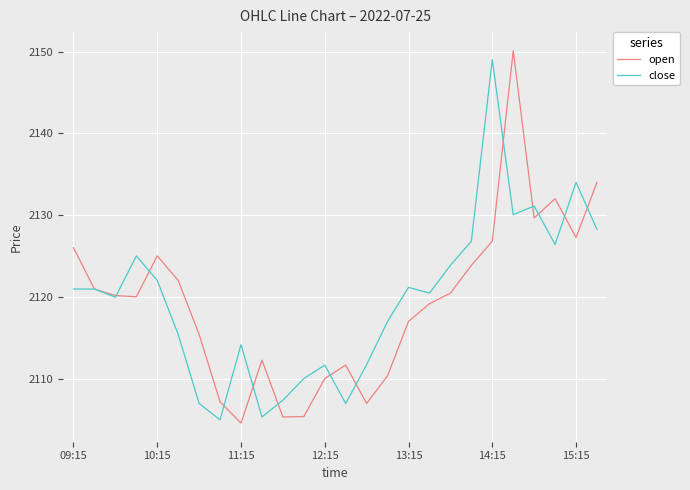

What is the maximum value shown in the chart?

2150.1